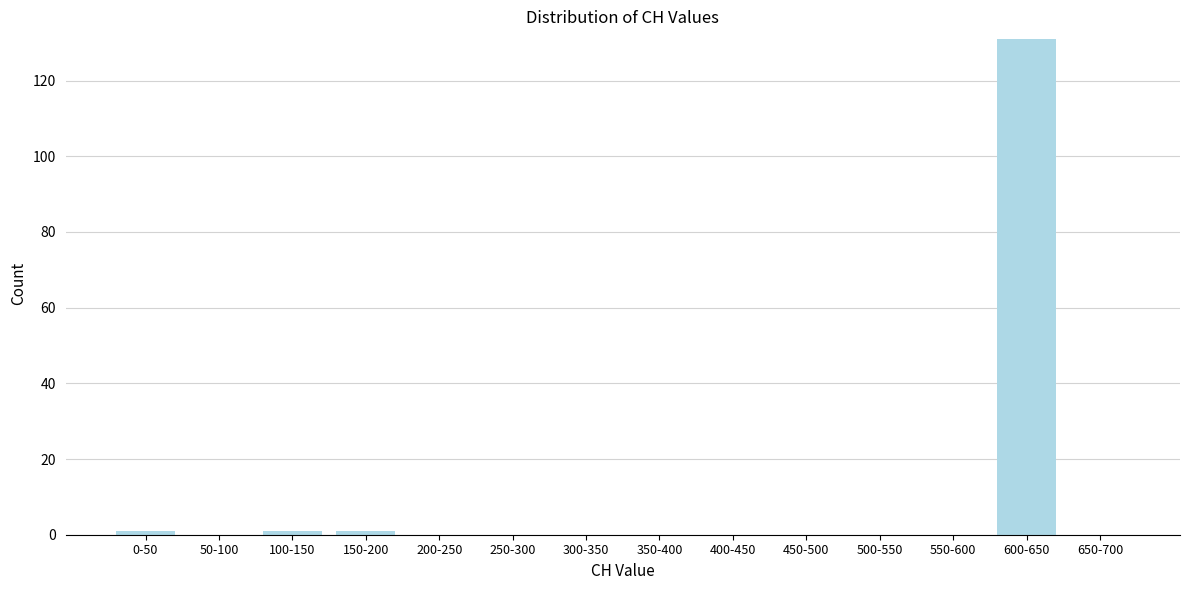

Reading left to right, list all the values displayed in this chart.

0-50=1	50-100=0	100-150=1	150-200=1	200-250=0	250-300=0	300-350=0	350-400=0	400-450=0	450-500=0	500-550=0	550-600=0	600-650=131	650-700=0